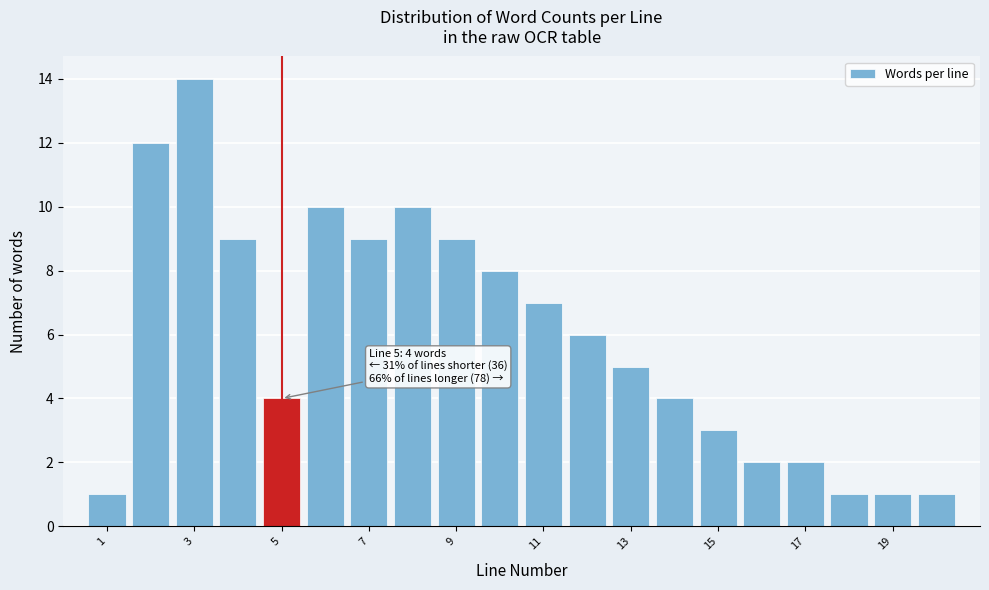

Over which range of the x-axis is the bar tallest?

2.5 to 3.5